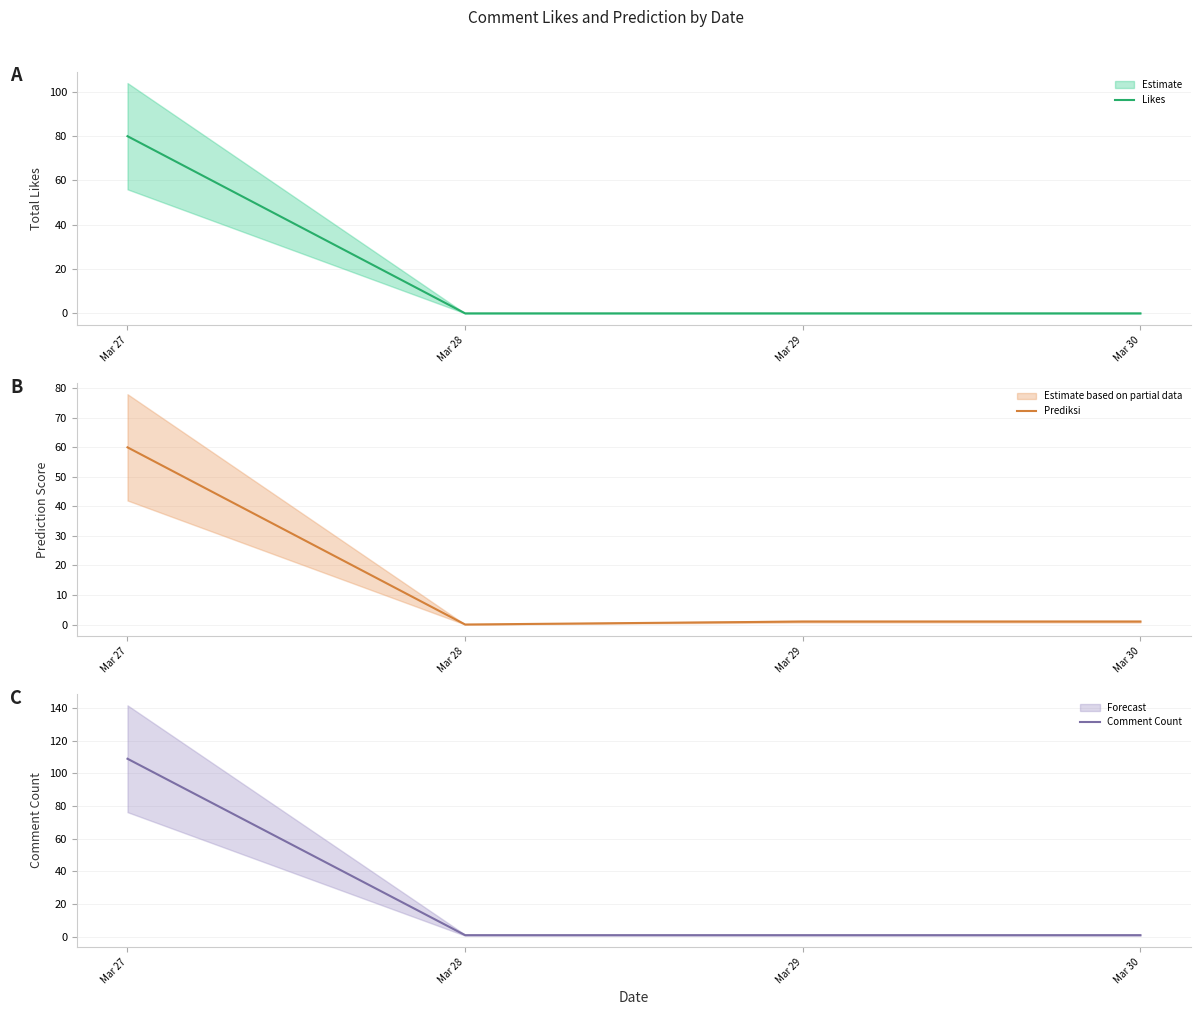

At how many categories does at least one series exceed 5?

1